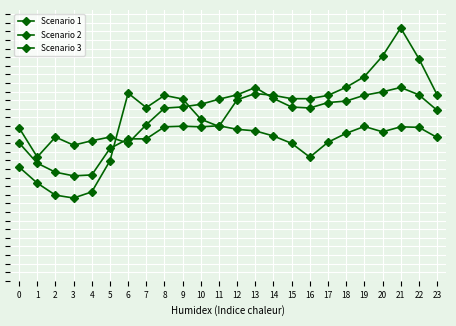

At which category is the sum across all series the highest?

21